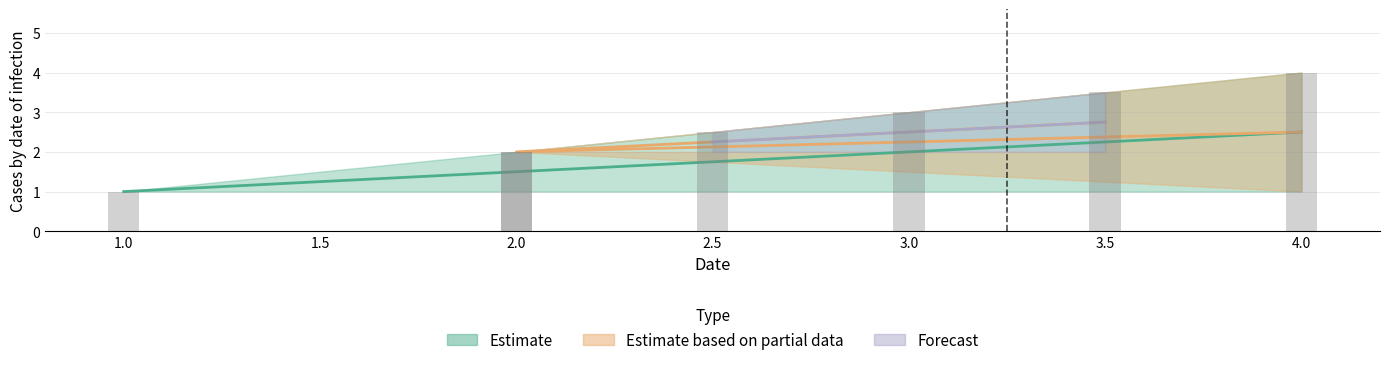

Count the KA (abcdefghi) values in the range 2 to 3.

4